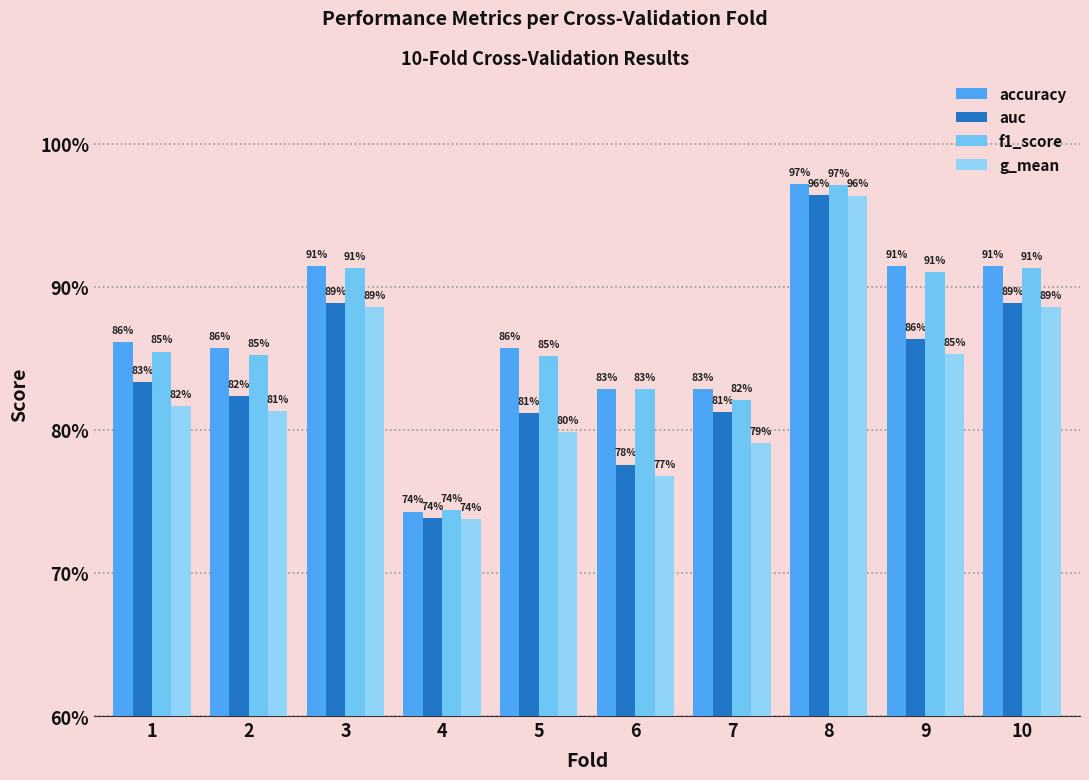

What is the minimum value for auc?

0.7